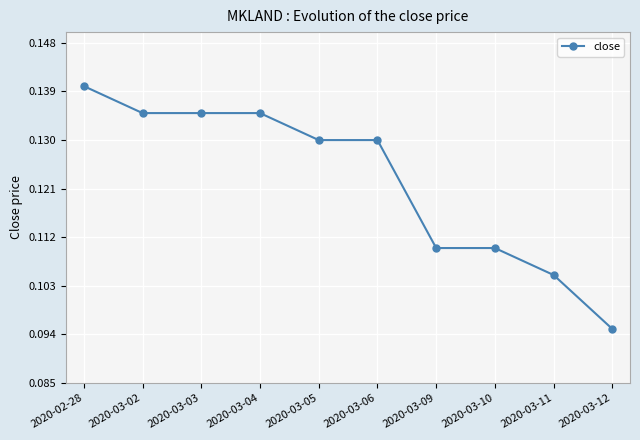

True or false: the data shows 0.0 at 2020-03-06.

False